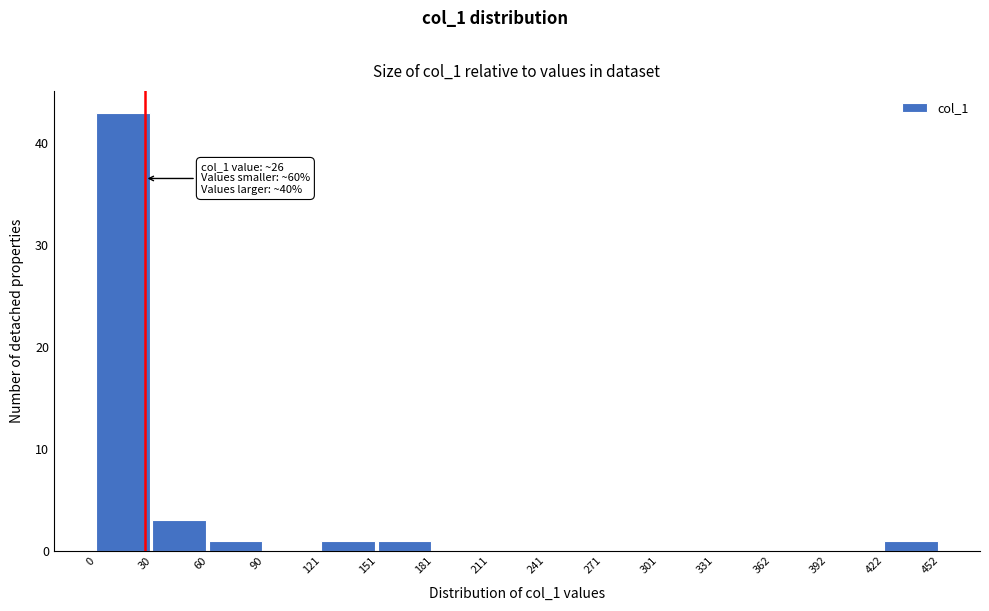

Which range on the x-axis has the tallest bar?

0 to 30